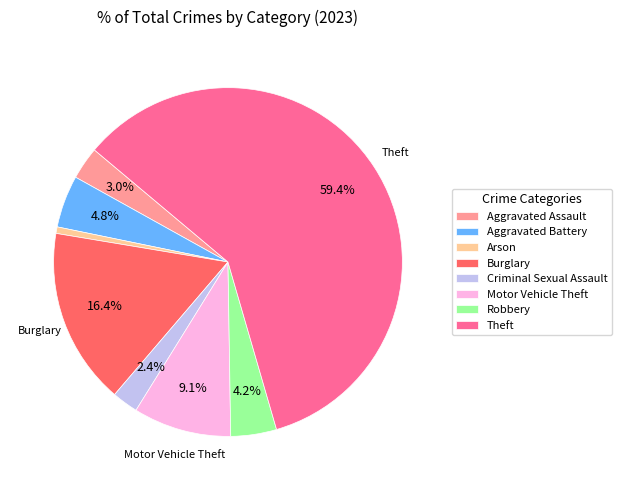

What is the total percentage of Criminal Sexual Assault and Burglary?

18.8%